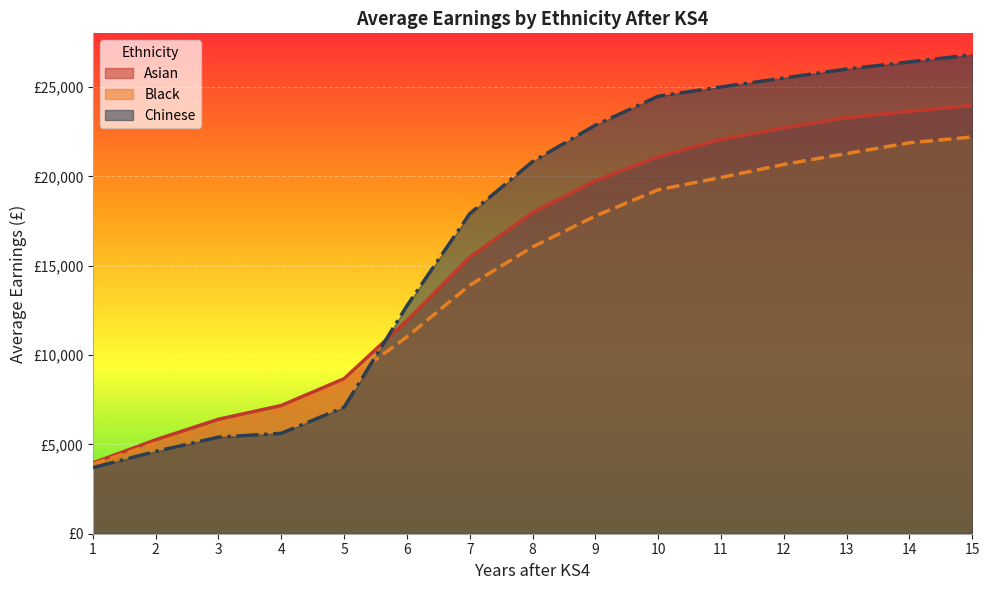

Reading right to left, list all the values displayed in this chart.

Asian: 15=23969	14=23634	13=23283	12=22713	11=22067	10=21096	9=19763	8=17968	7=15470	6=11928	5=8676	4=7176	3=6405	2=5256	1=3958
Black: 15=22199	14=21873	13=21275	12=20665	11=19933	10=19246	9=17782	8=16047	7=13907	6=11018	5=8462	4=6945	3=6139	2=5063	1=3890
Chinese: 15=26800	14=26400	13=26000	12=25500	11=25000	10=24481	9=22859	8=20821	7=17907	6=12754	5=7077	4=5618	3=5403	2=4604	1=3698